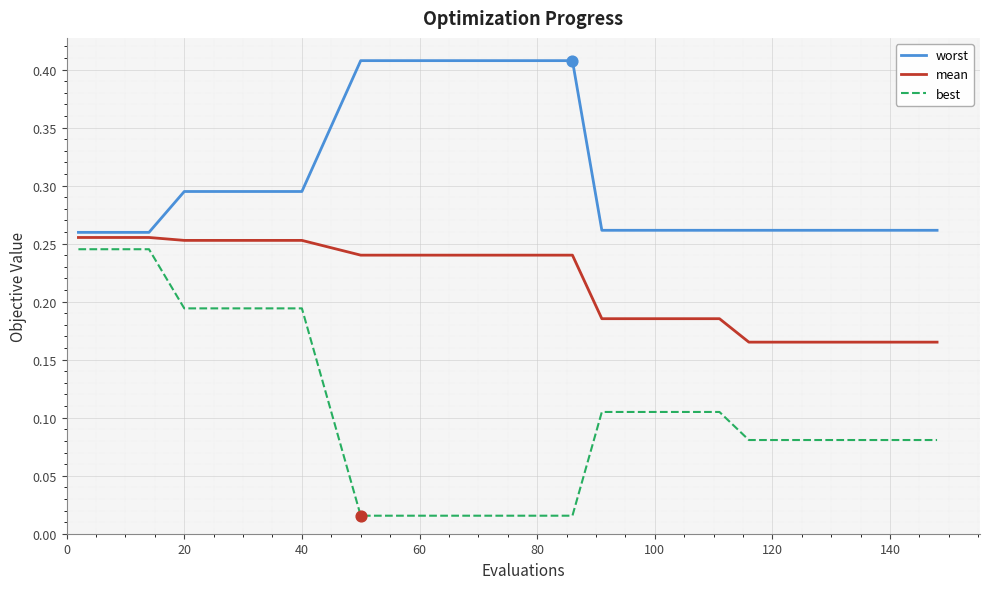

What are all the series names shown in the legend?

worst, mean, best